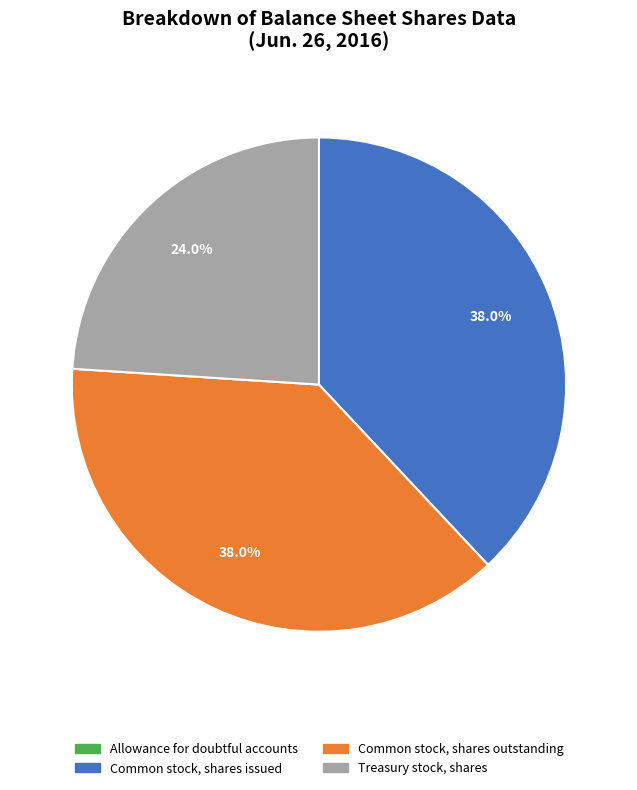

Is it true that Common stock, shares outstanding is 31% of the pie?

False